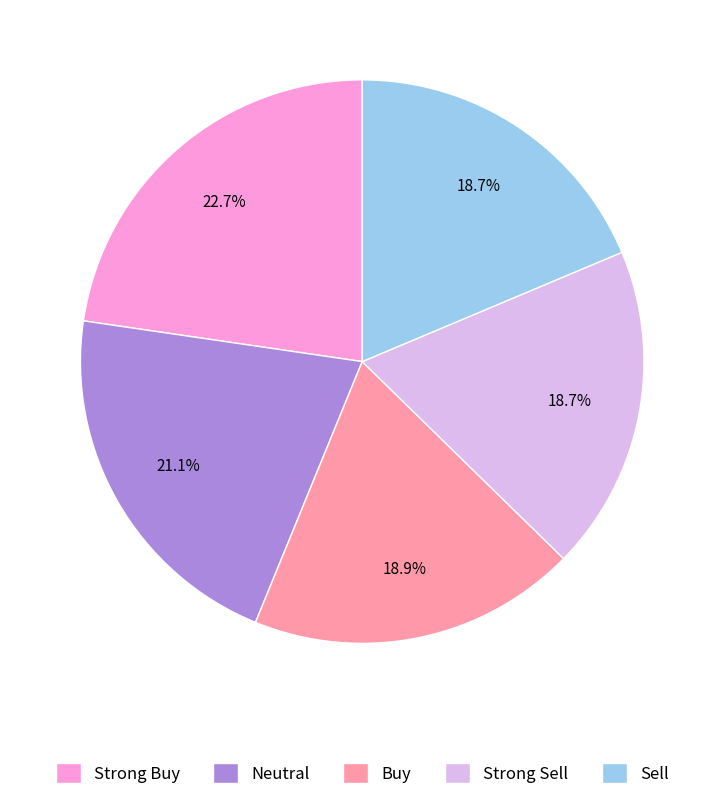

Is there a majority slice in this chart?

No